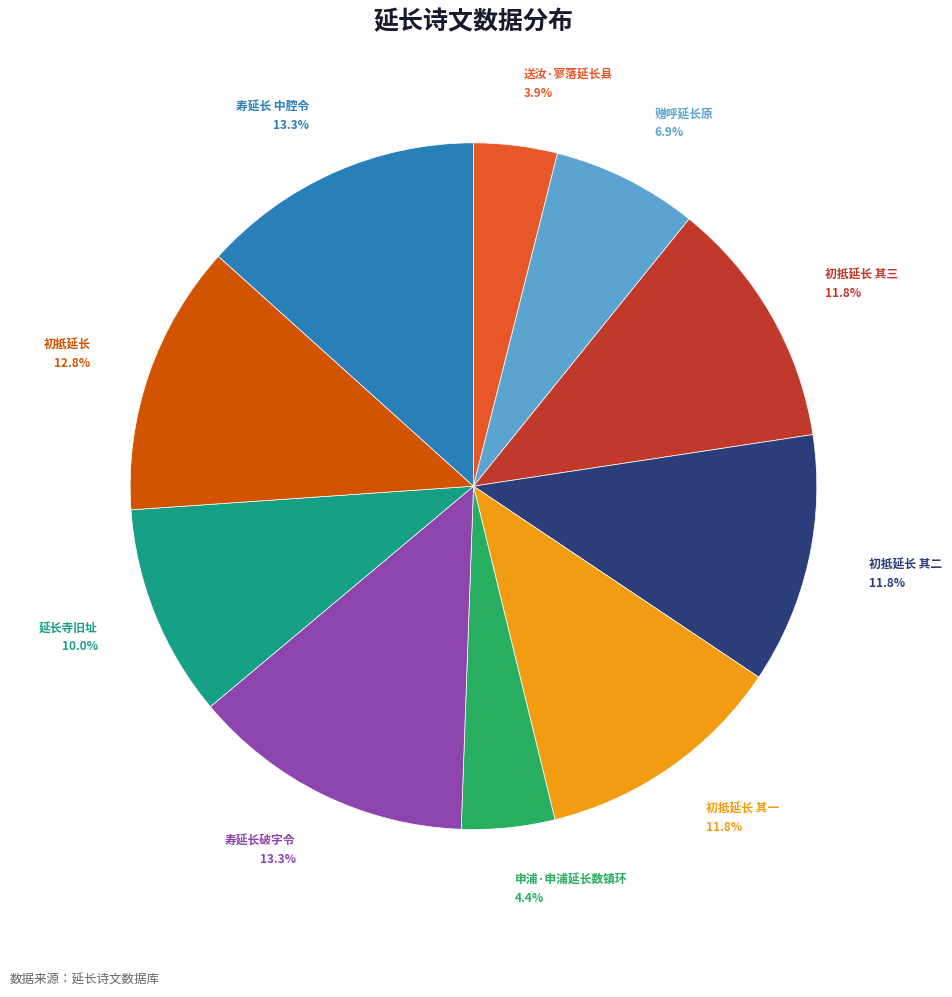

Between 初抵延长 其一 and 寿延长破字令, which is larger?

寿延长破字令